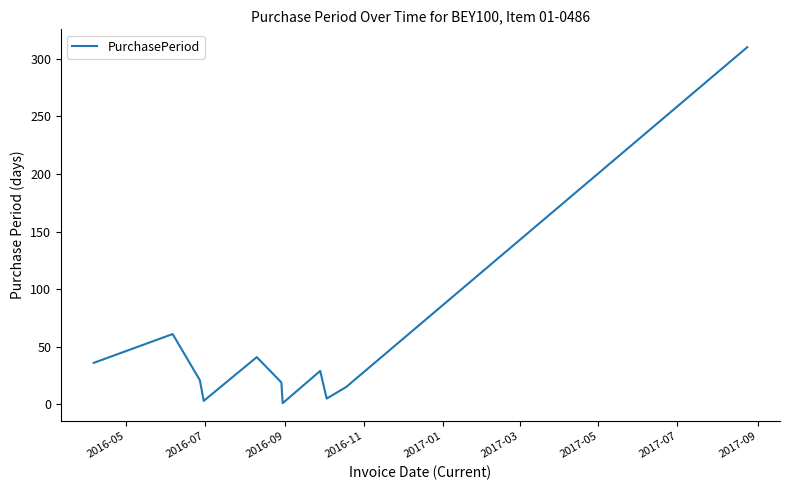

What is the difference between the maximum and minimum values?

309